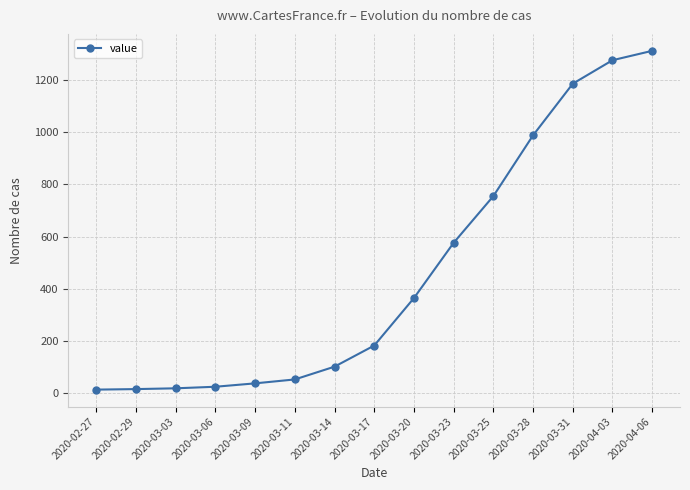

What is the maximum value shown in the chart?

1312